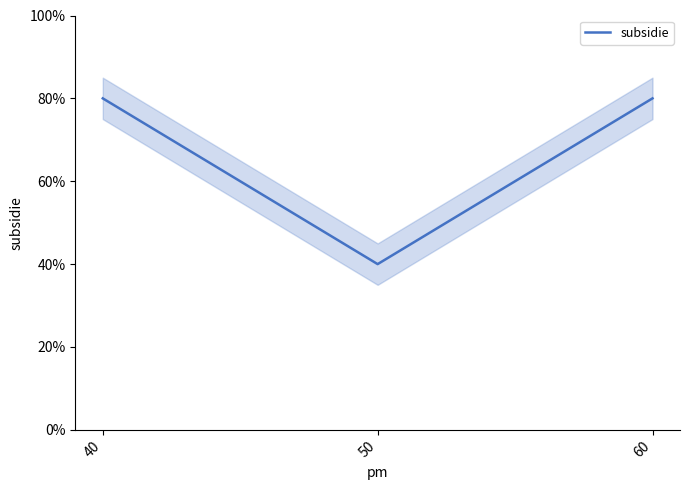

The value at 40 is 0.8. True or false?

True